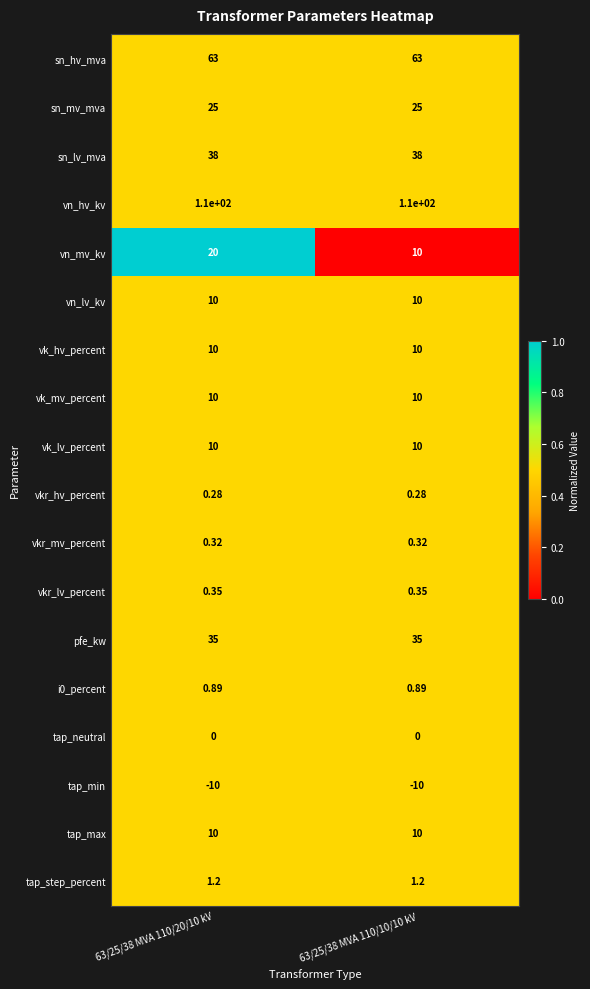

Between 63/25/38 MVA 110/20/10 kV and 63/25/38 MVA 110/10/10 kV, which series saw the biggest shift?

vn_mv_kv